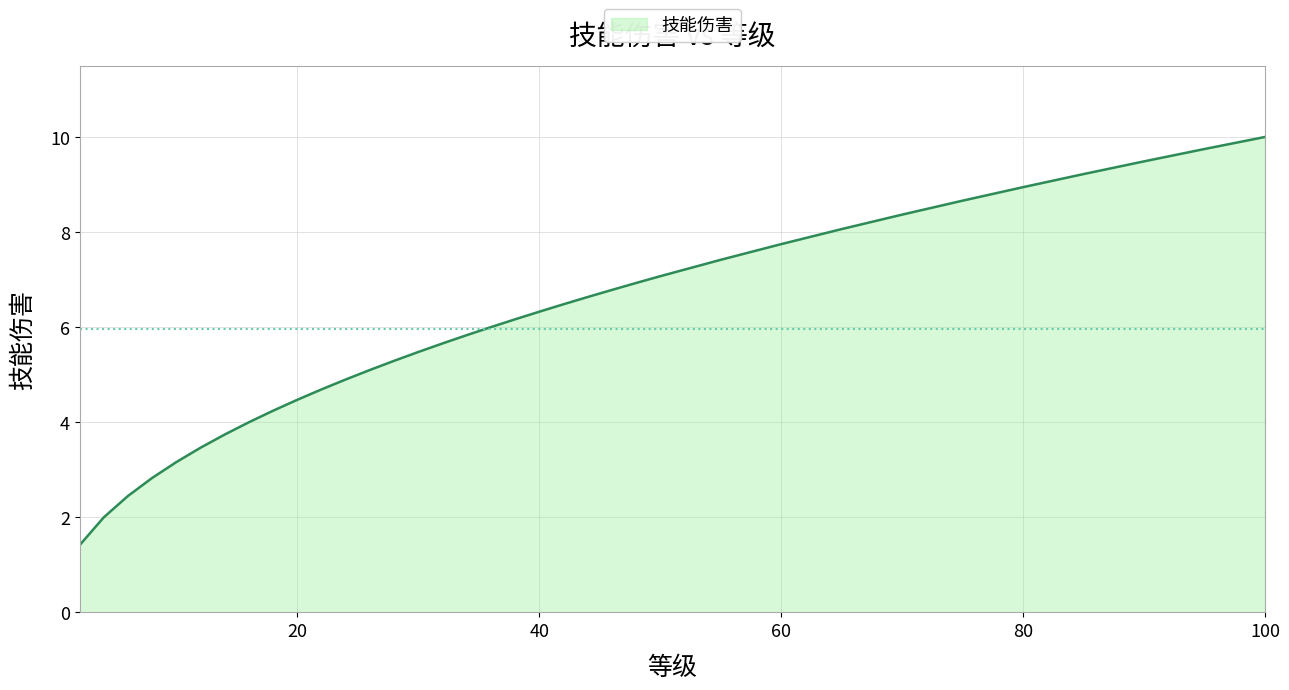

How many categories are shown in the chart?

35